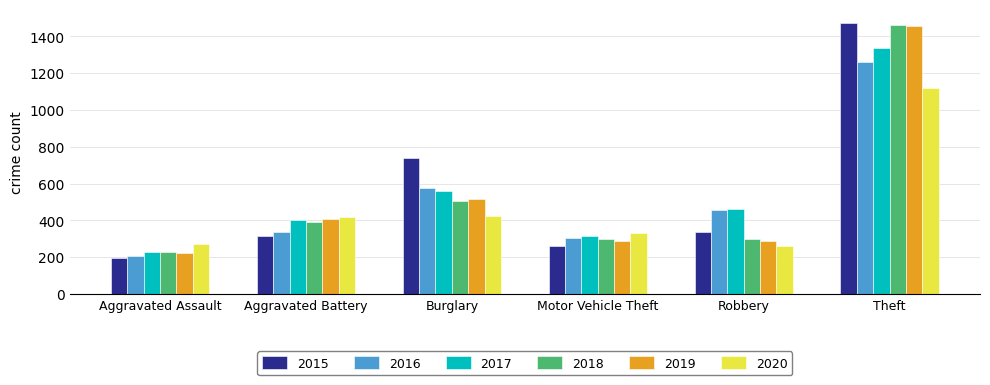

True or false: 2015 has a value of 54 at Aggravated Assault.

False